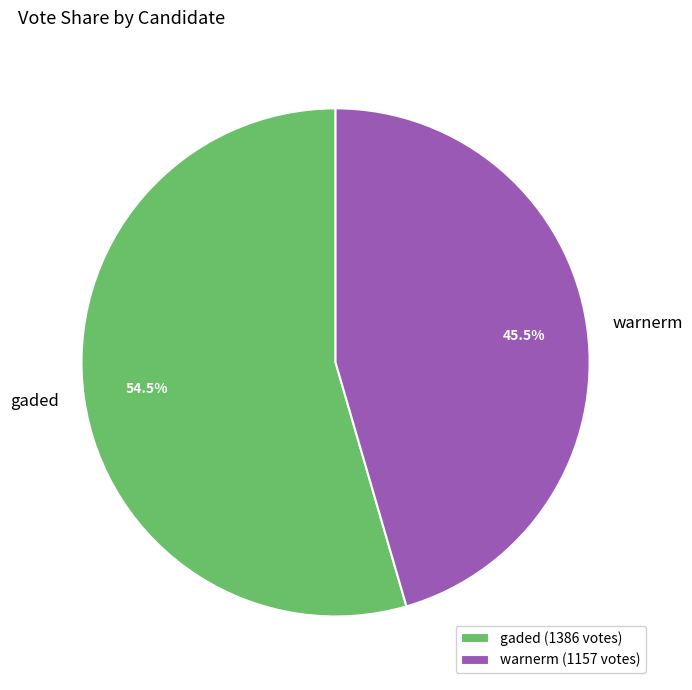

To the nearest percent, what is the average slice percentage?

50%